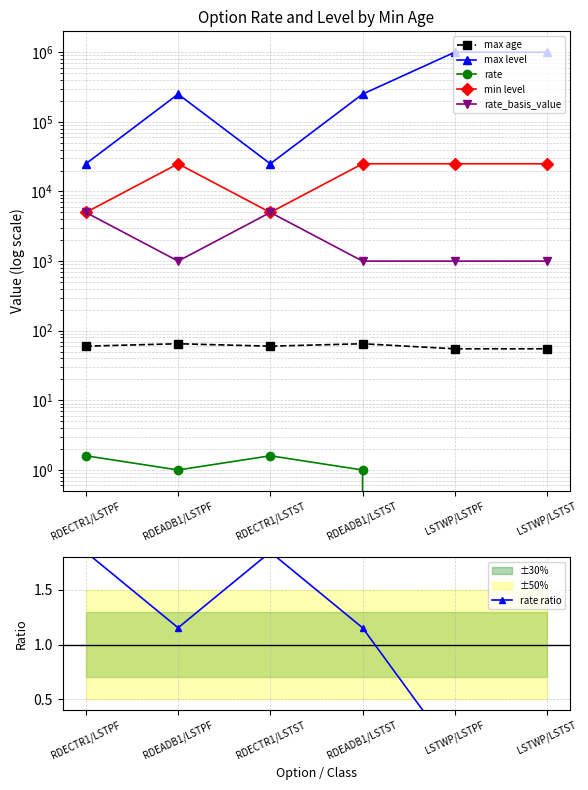

The rate series shows 0.0 at LSTWP/LSTPF. True or false?

True